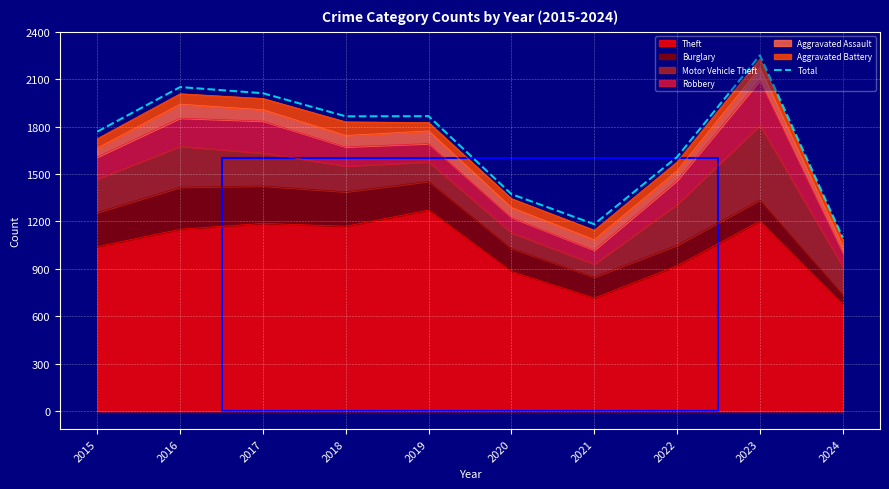

How many points are lower than both their immediate neighbors (excluding endpoints)?

2